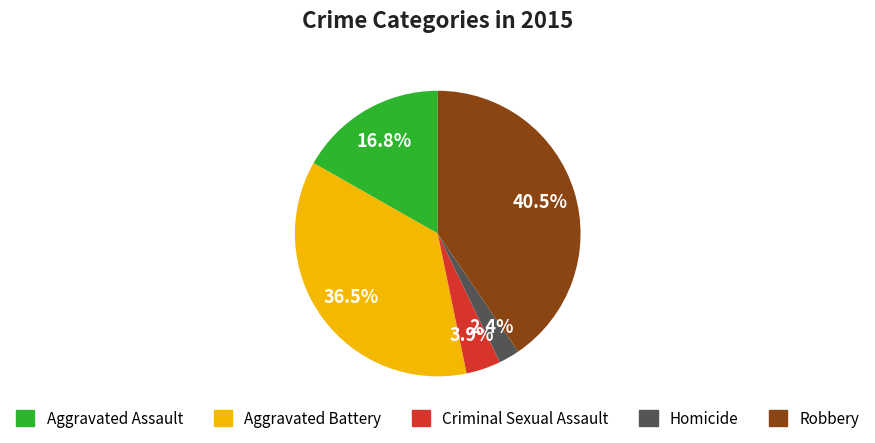

To the nearest percent, what portion does Criminal Sexual Assault represent?

4%